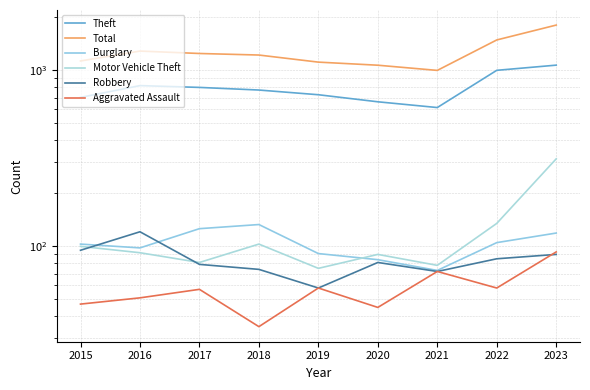

Reading right to left, what are all the values shown in this chart?

Theft: 1069	999	614	662	726	772	799	818	701
Total: 1805	1486	998	1068	1112	1220	1245	1285	1129
Burglary: 119	105	73	84	91	133	126	98	103
Motor Vehicle Theft: 314	135	78	90	75	103	81	92	100
Robbery: 90	85	72	81	58	74	79	121	95
Aggravated Assault: 93	58	72	45	58	35	57	51	47